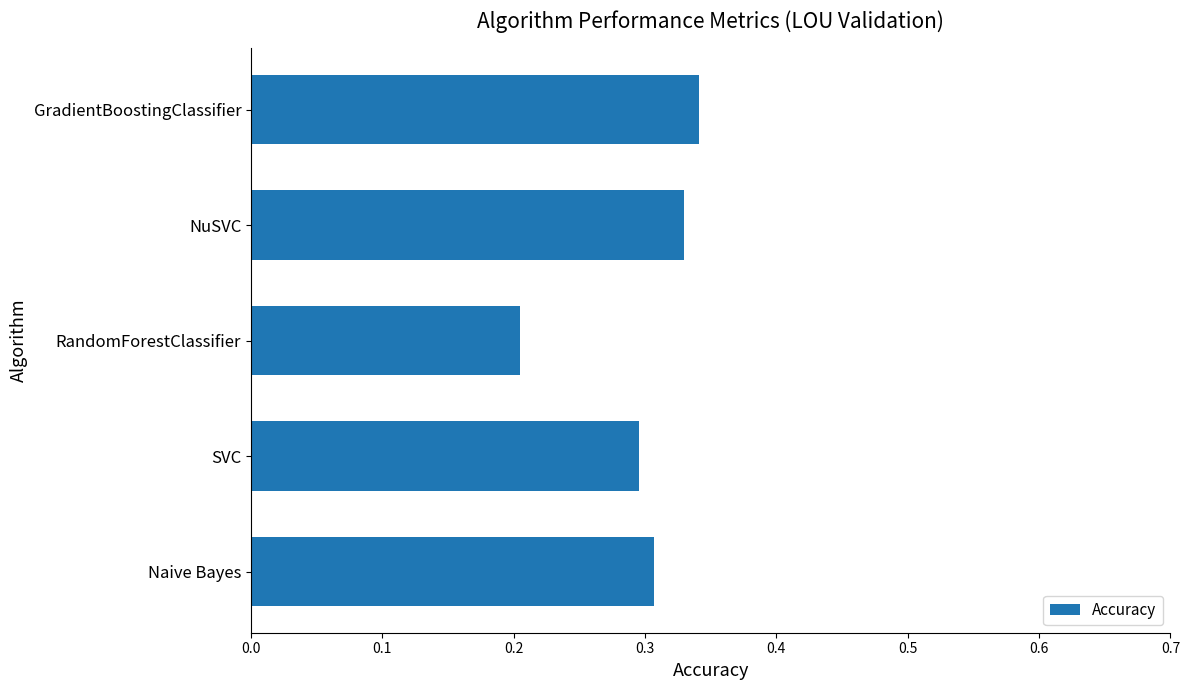

Which label corresponds to the largest value in the chart?

GradientBoostingClassifier